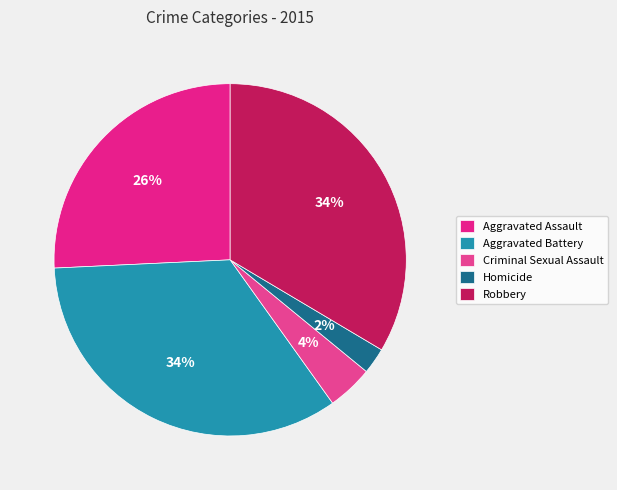

Is there any slice that represents more than half of the pie?

No